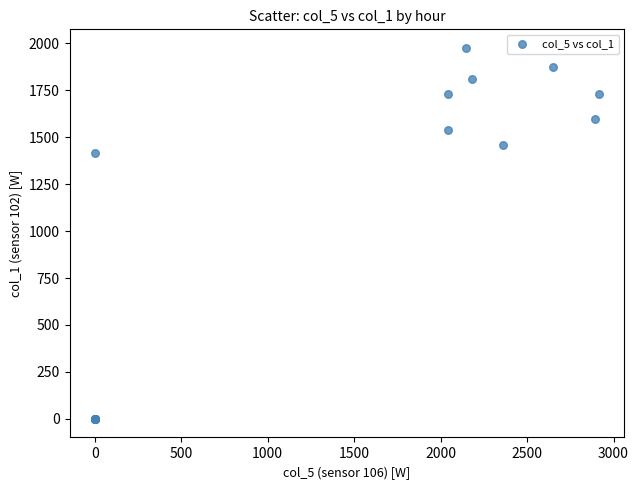

What Y value in the scatter plot is closest to 987?

1413.9